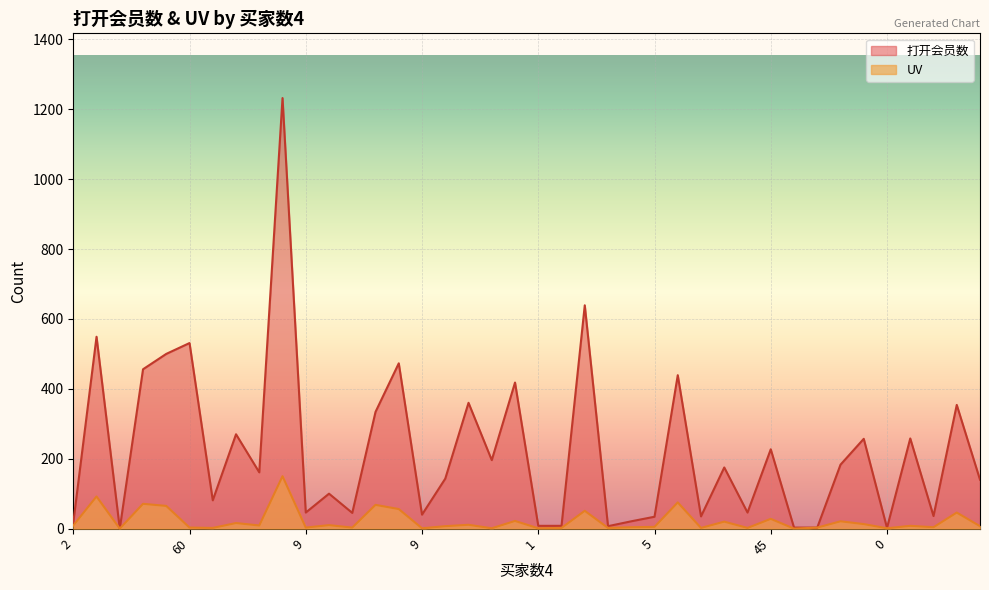

Which series has the largest total across all categories?

打开会员数